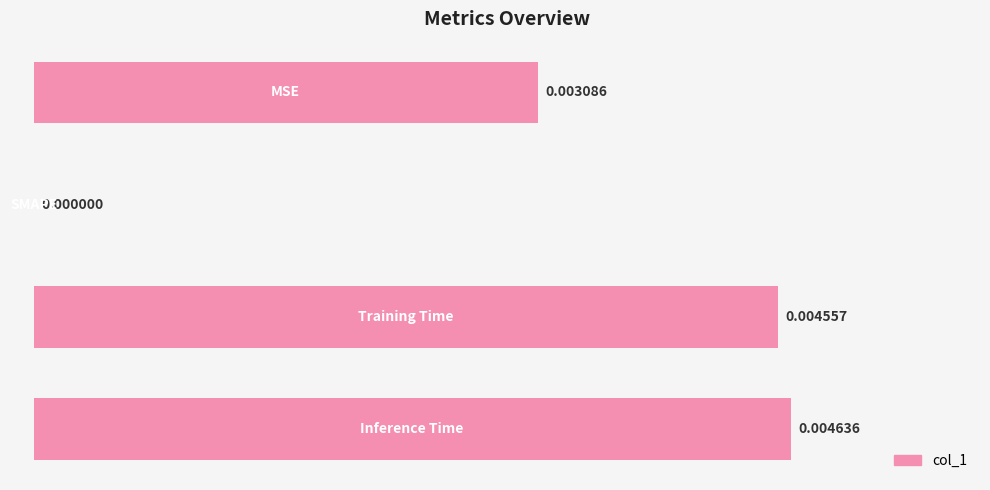

Count the number of data series in this chart.

1